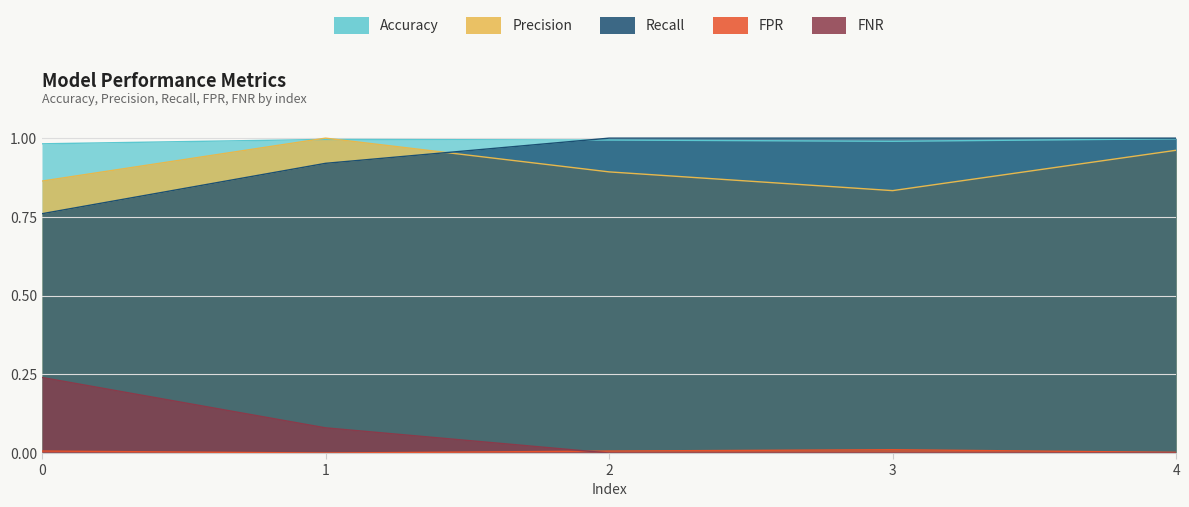

Between 2.0 and 4.0, which series saw the biggest shift?

Precision